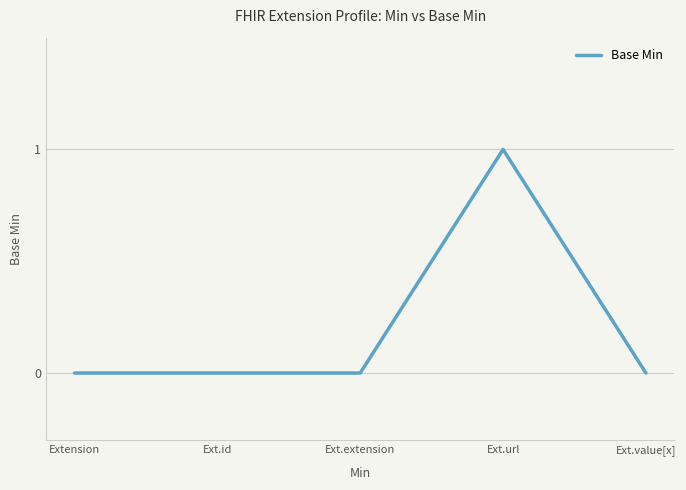

Is it true that the value at Ext.url is 1?

True